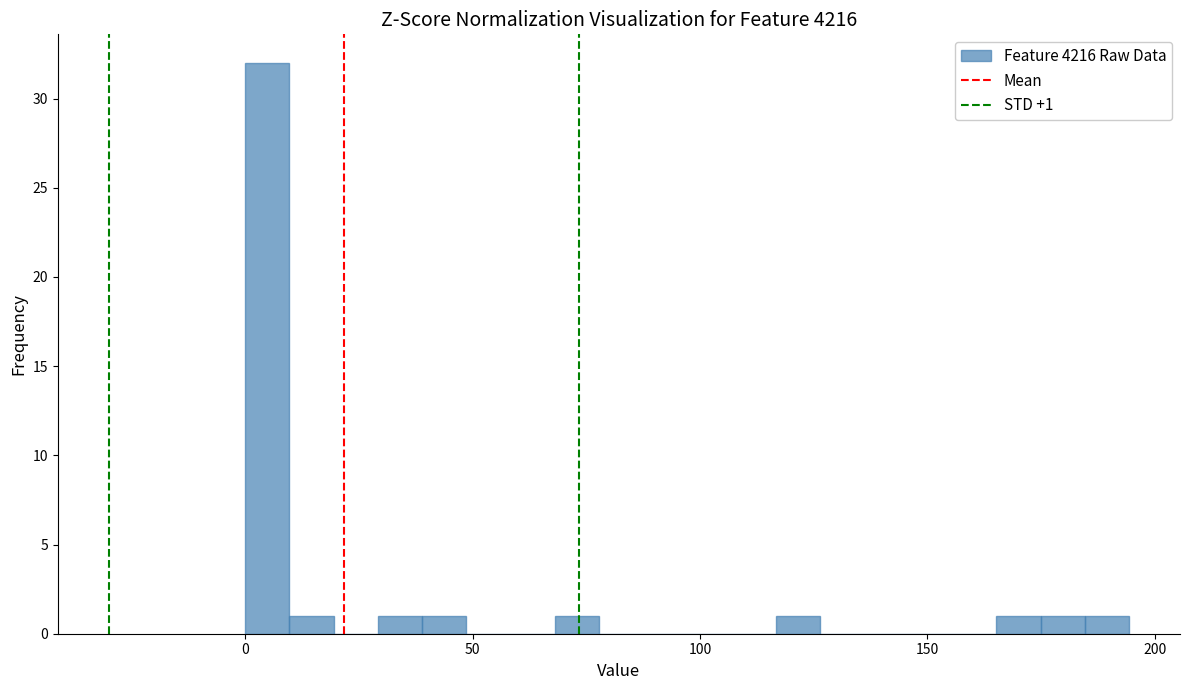

Read against the x-axis, roughly where is the centre of the tallest bar?

5